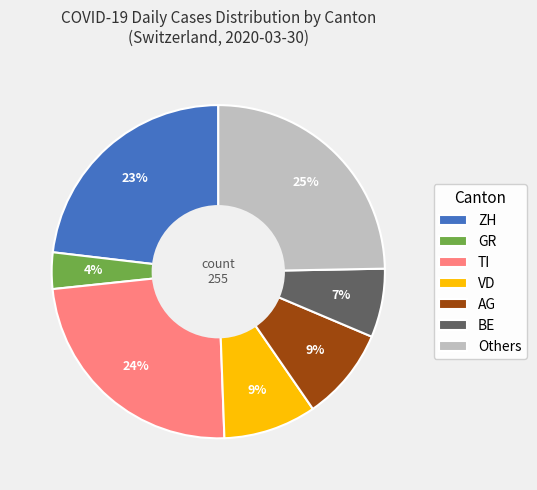

How many segments does this pie chart have?

7